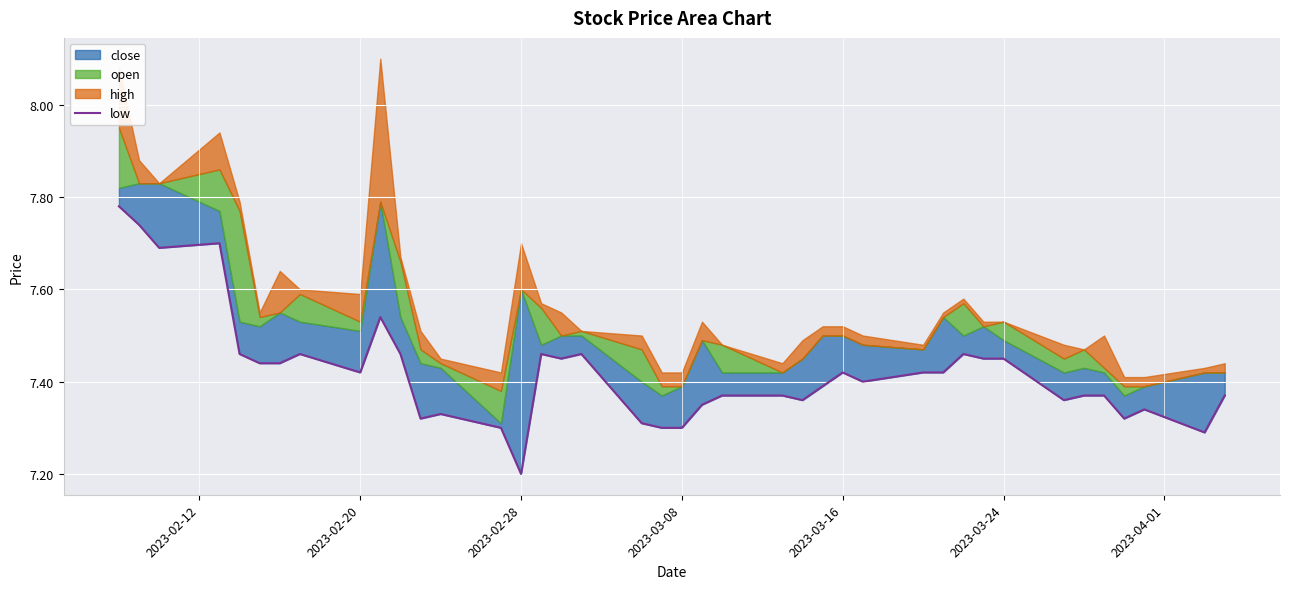

True or false: there are more than 0 points higher than both neighbors.

True